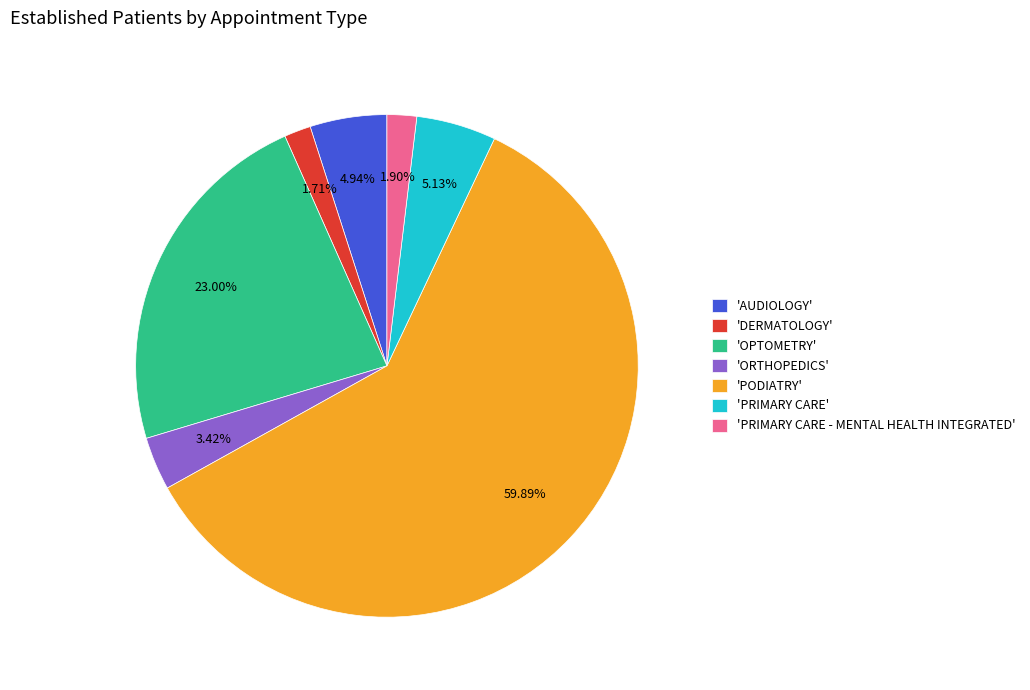

What is the largest slice in the pie chart?

'PODIATRY'